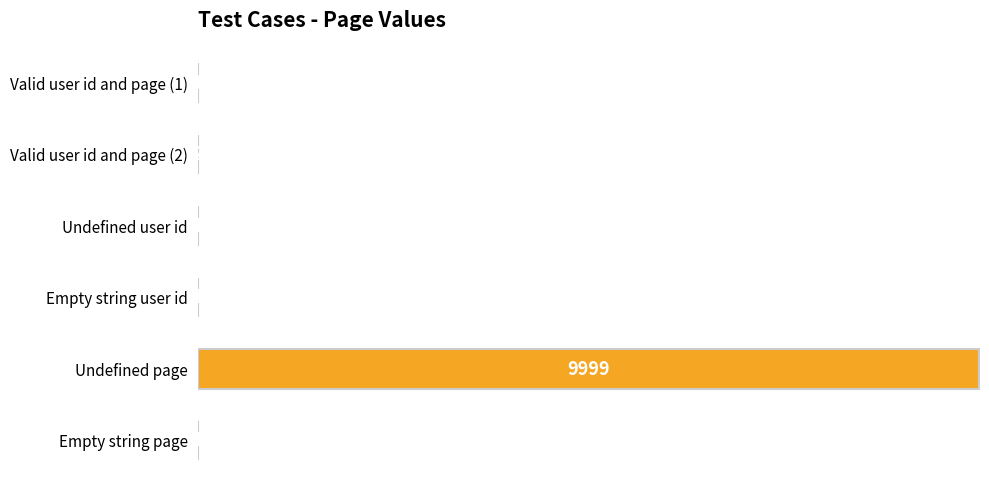

True or false: the data shows 1 at Undefined user id.

True